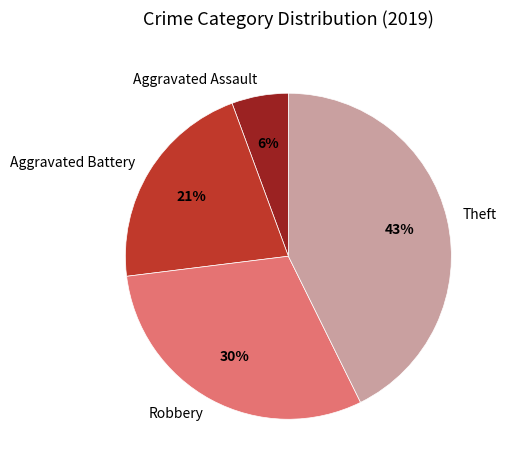

What percentage is the Aggravated Battery slice, to the nearest percent?

21%